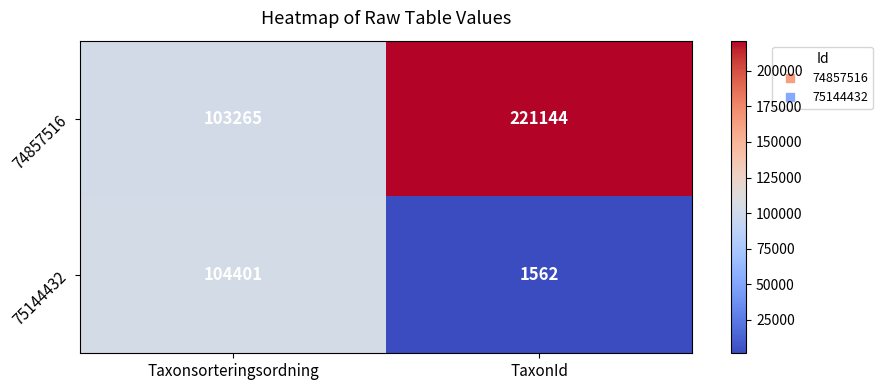

Which series changed the most between Taxonsorteringsordning and TaxonId?

74857516